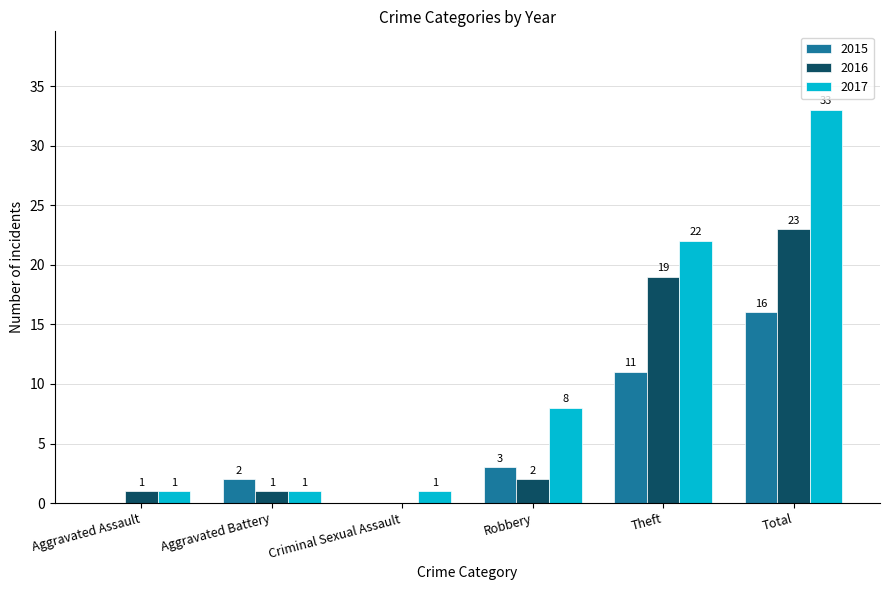

Is the value of 2015 at Aggravated Assault greater than the value of 2017 at Robbery?

No